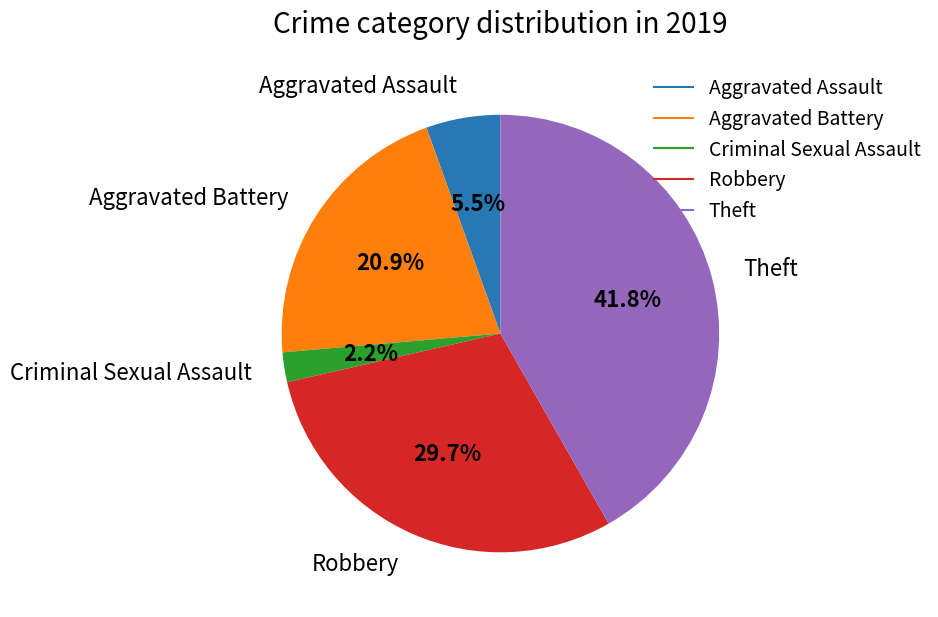

How many slices are in this pie chart?

5